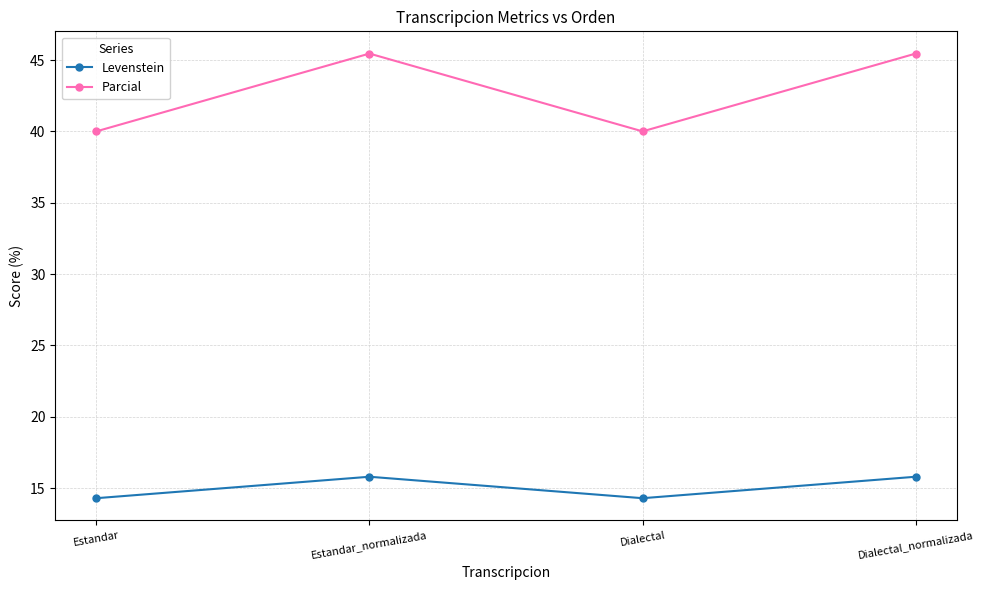

In Parcial, how many points are lower than both neighbors (excluding endpoints)?

1